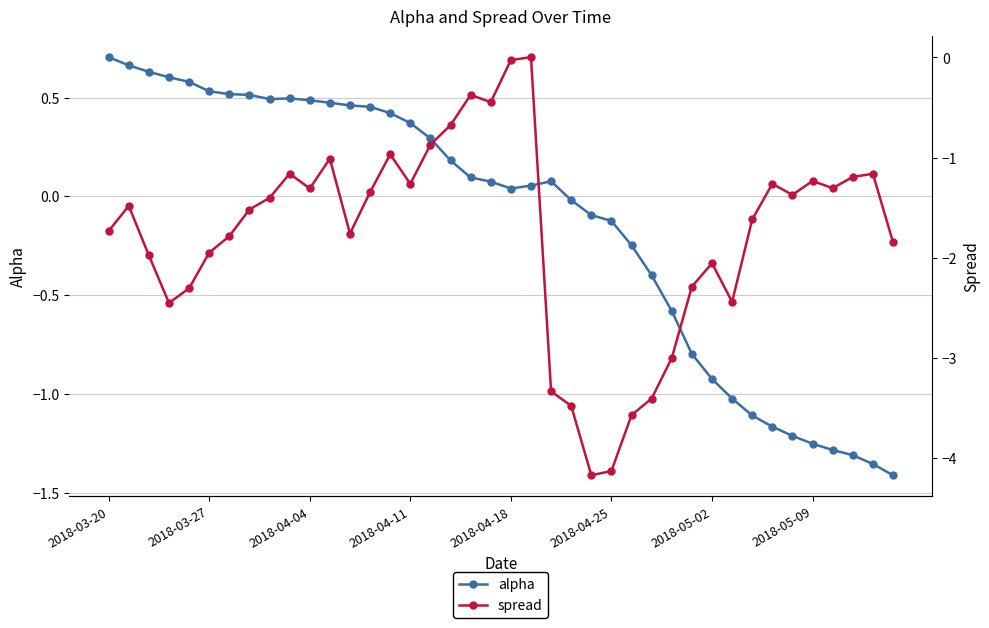

How many positive values does the spread series have?

1